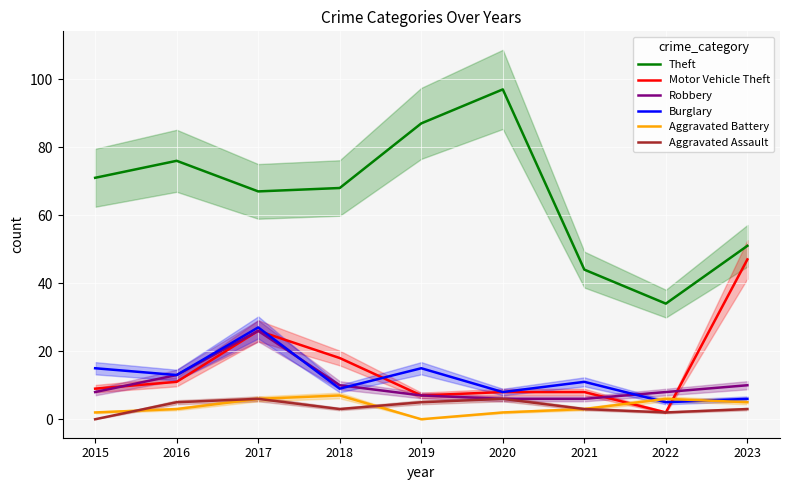

Which category has the highest value in the Motor Vehicle Theft series?

2023